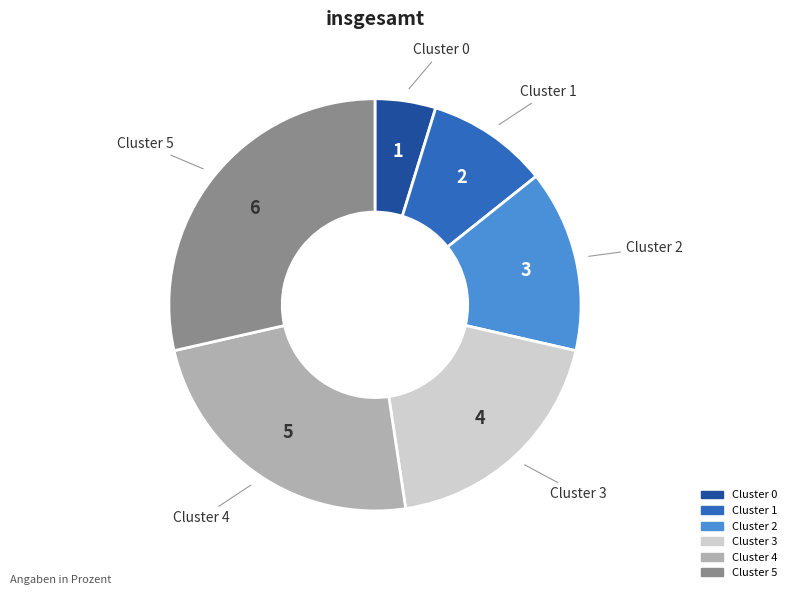

Rank the categories by value from highest to lowest.

Cluster 5, Cluster 4, Cluster 3, Cluster 2, Cluster 1, Cluster 0